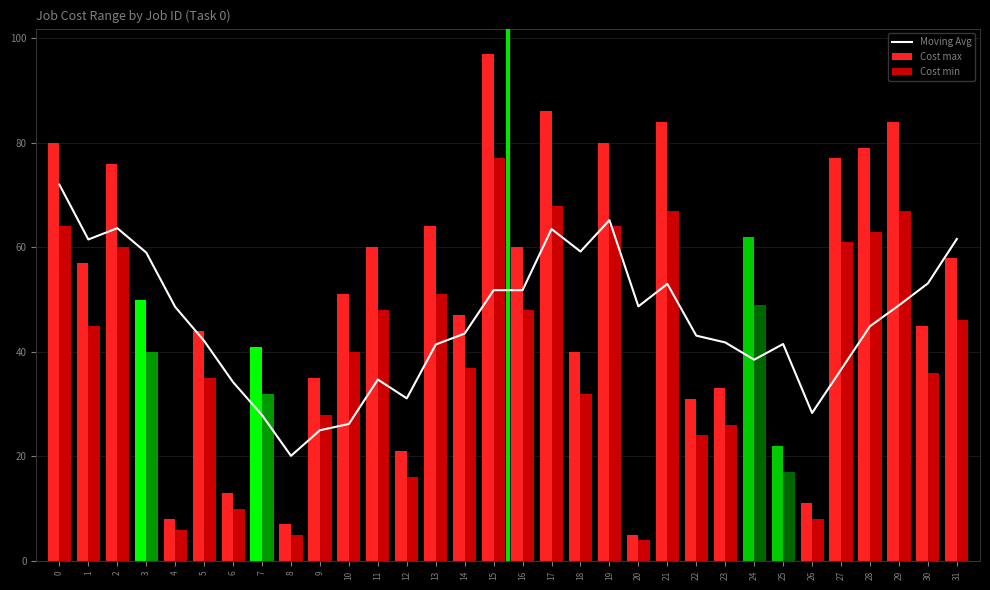

Are the bars horizontal?

No